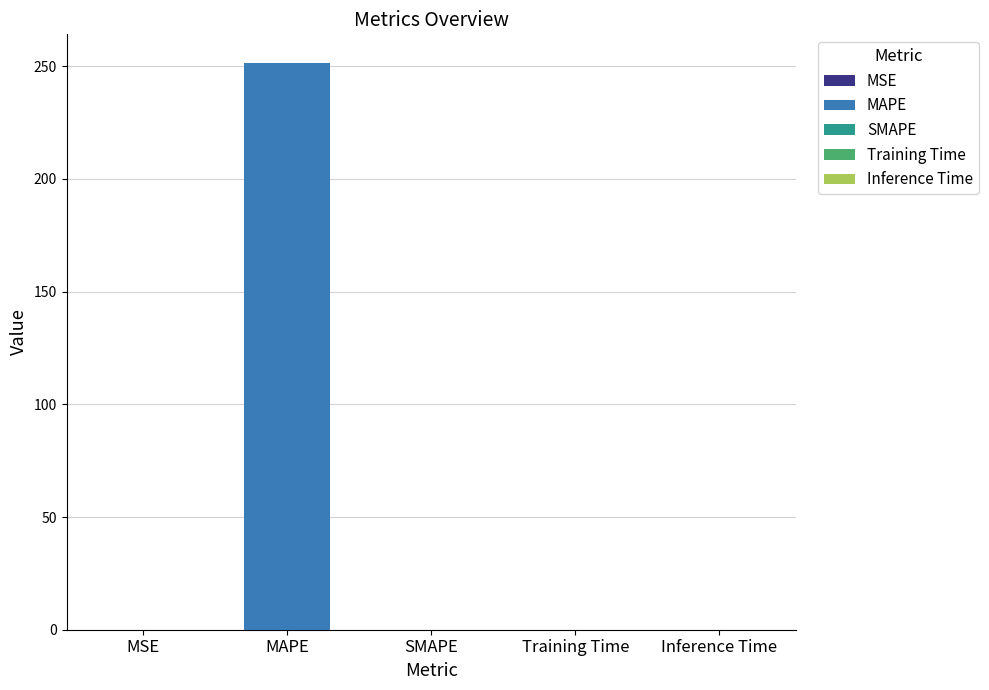

Which label corresponds to the smallest value in the chart?

SMAPE